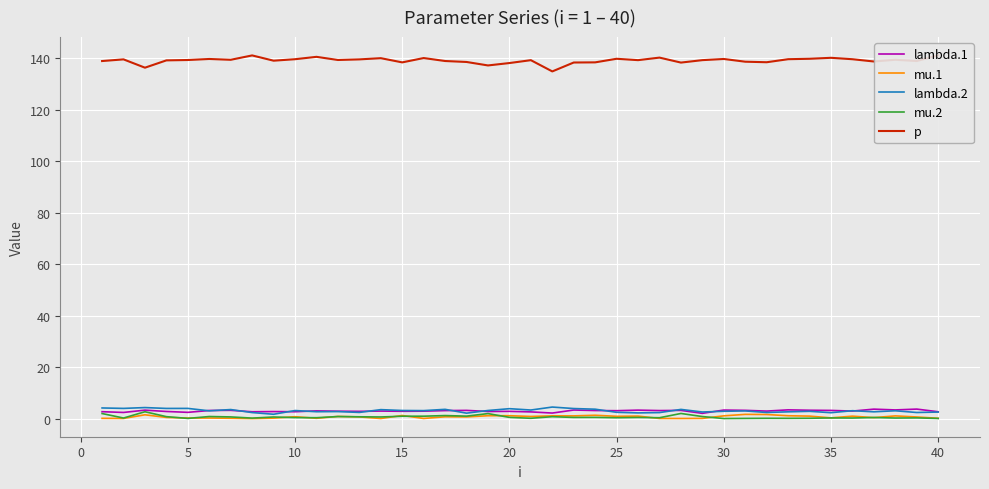

How many lines are shown in the chart?

5